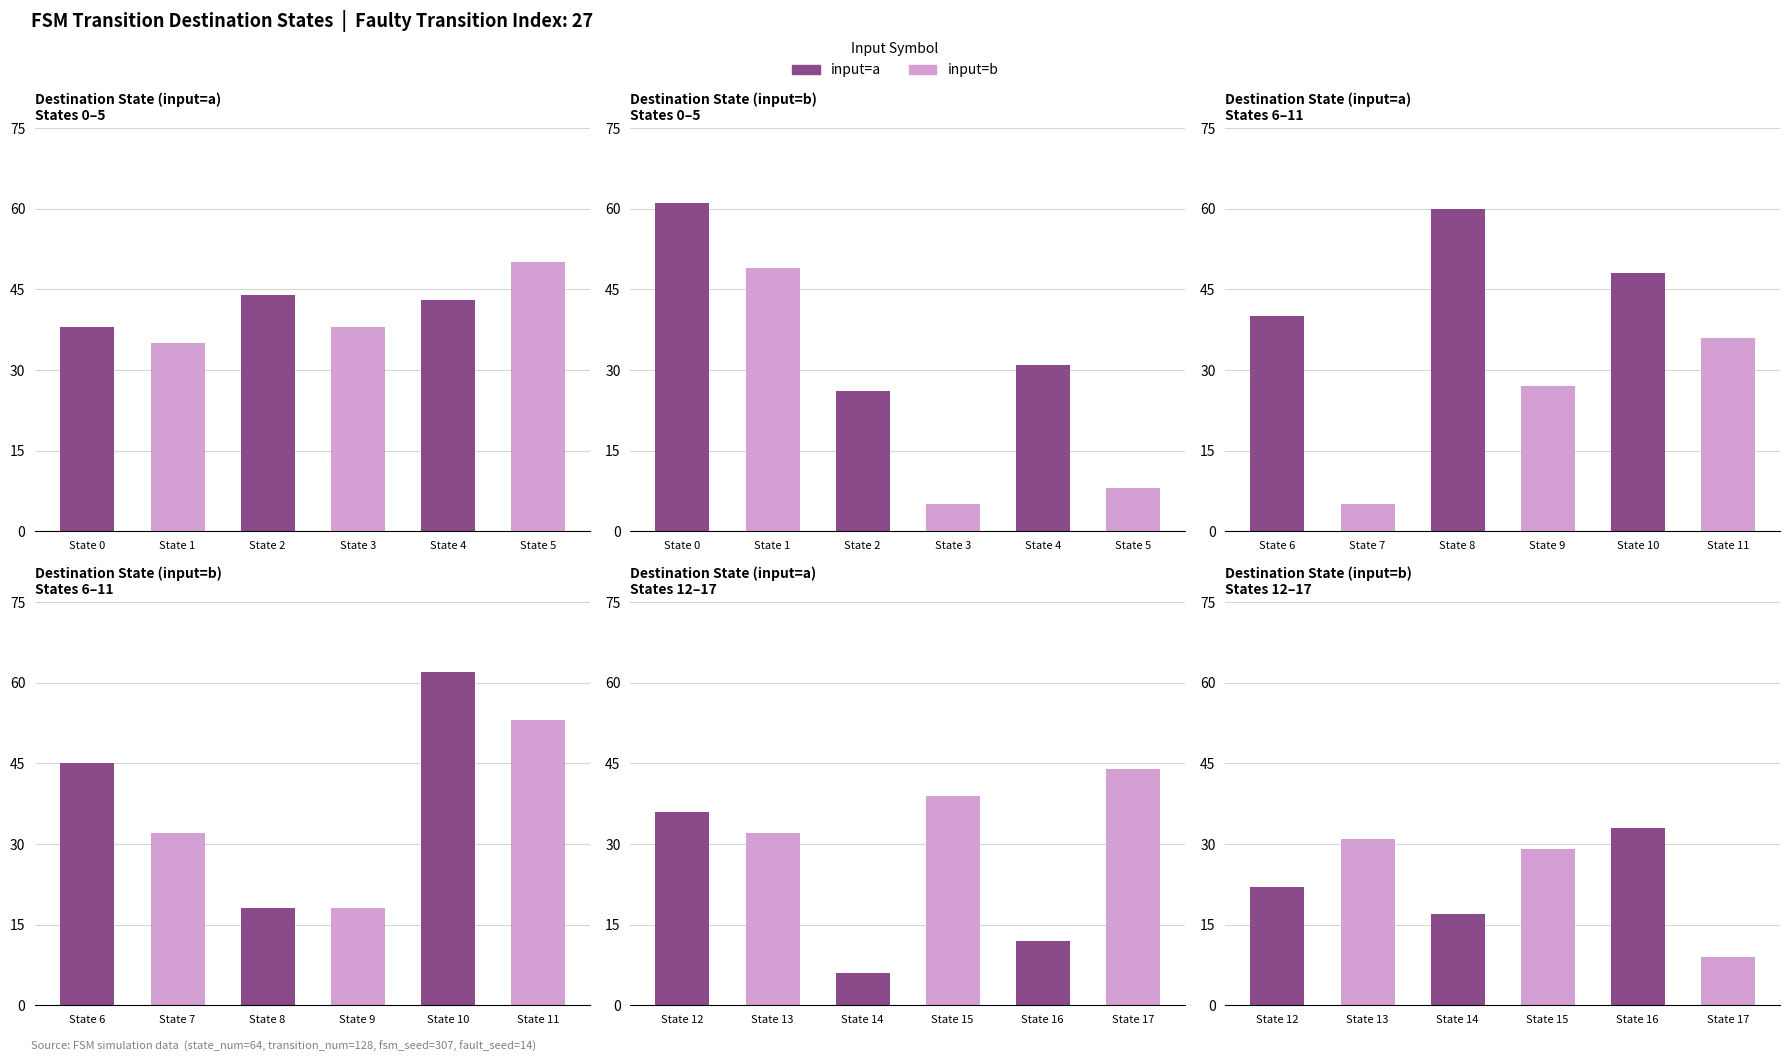

Rank the series by their average value, from highest to lowest.

input=a, input=b